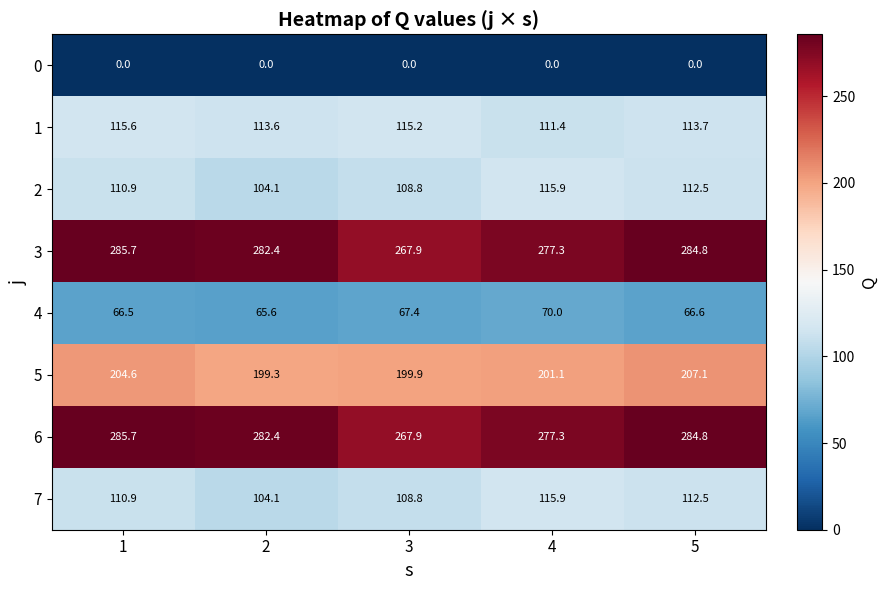

Rank the categories by 3 value from lowest to highest.

3, 4, 2, 5, 1